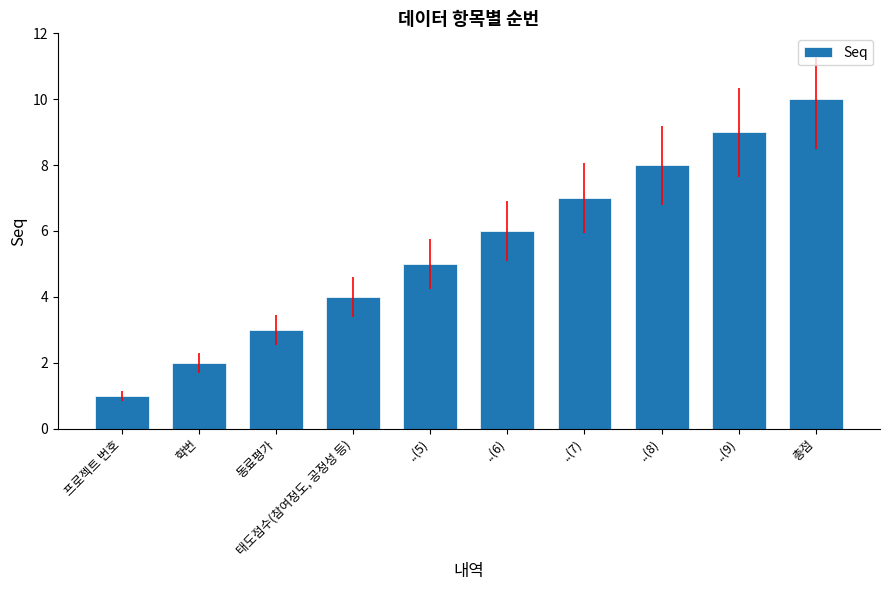

List the labels in order of value, largest first.

총점, ..(9), ..(8), ..(7), ..(6), ..(5), 태도점수(참여정도, 공정성 등), 동료평가, 학번, 프로젝트 번호